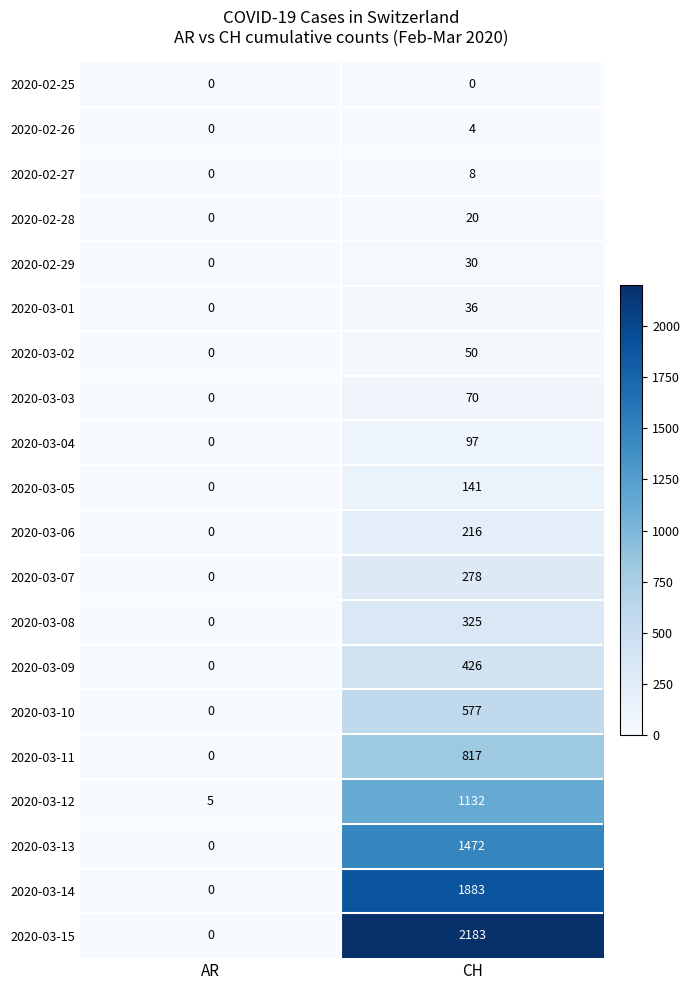

How many series are shown in this chart?

20